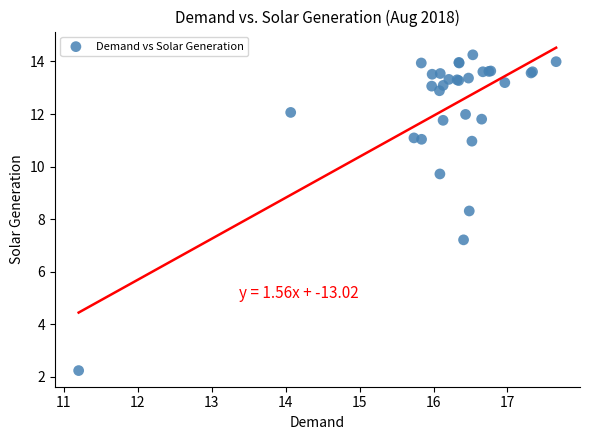

What Y value in the scatter plot is closest to 8?

8.3